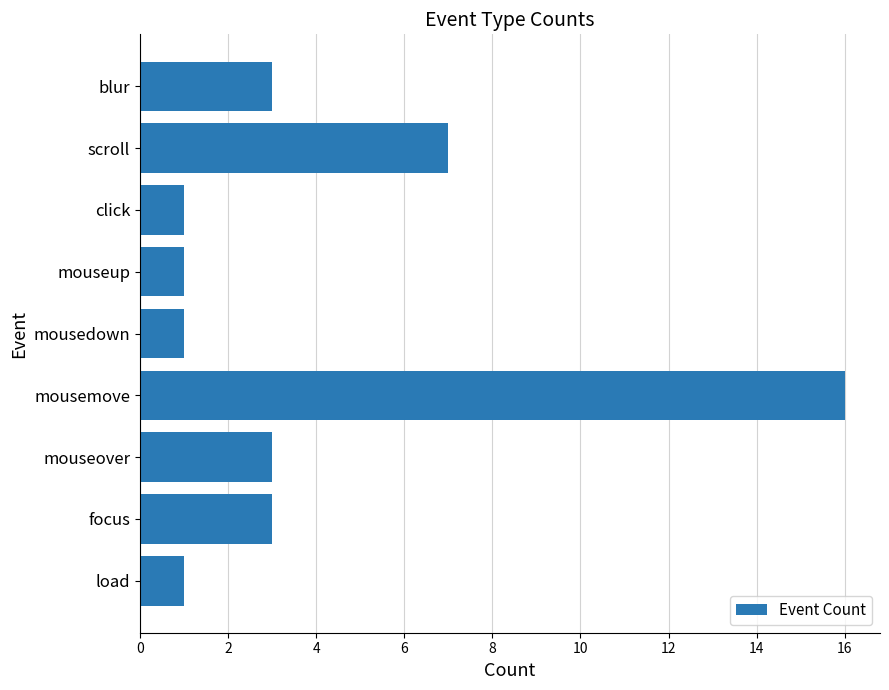

What is the maximum value shown in the chart?

16